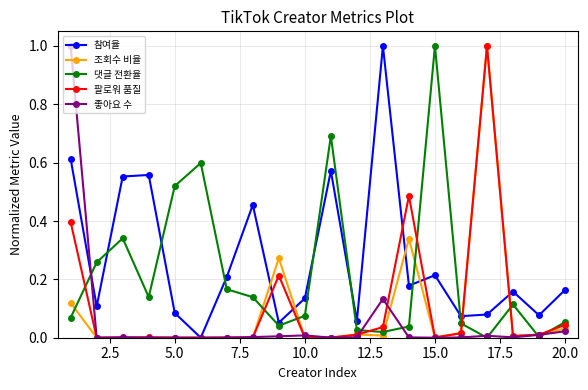

What is the maximum value shown in the chart?

1.0